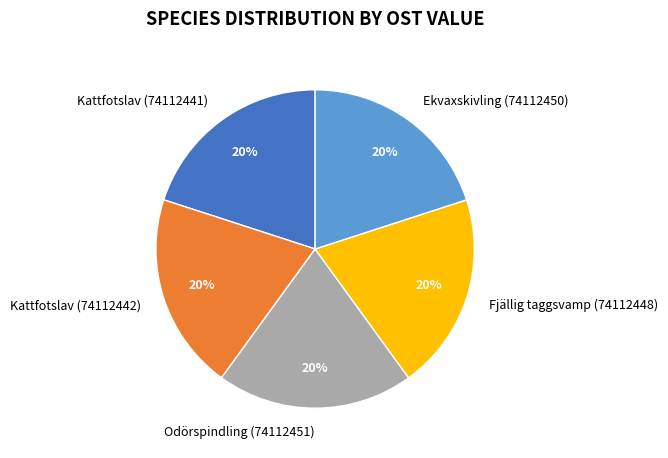

What is the ratio of the value at Kattfotslav (74112442) to the value at Ekvaxskivling (74112450)?

1.0